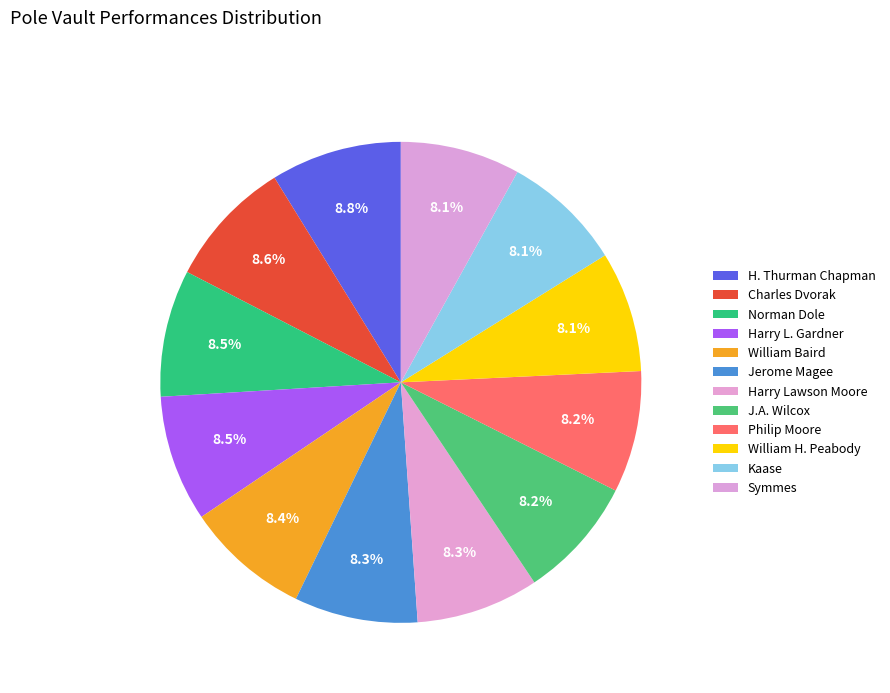

Which slice is the smallest?

Symmes